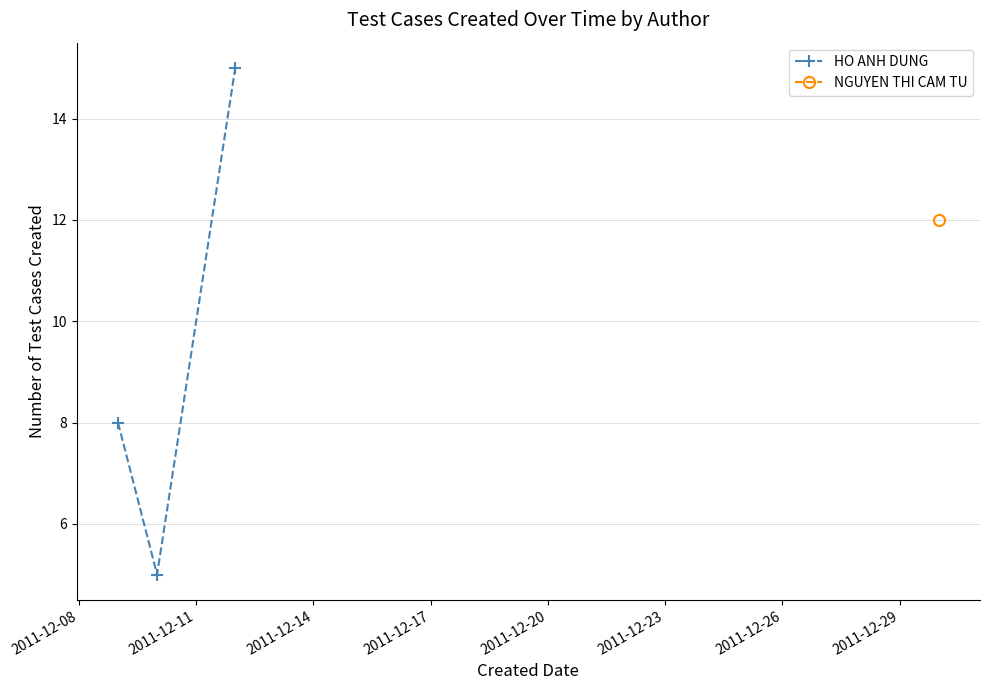

What is the maximum value for HO ANH DUNG?

15